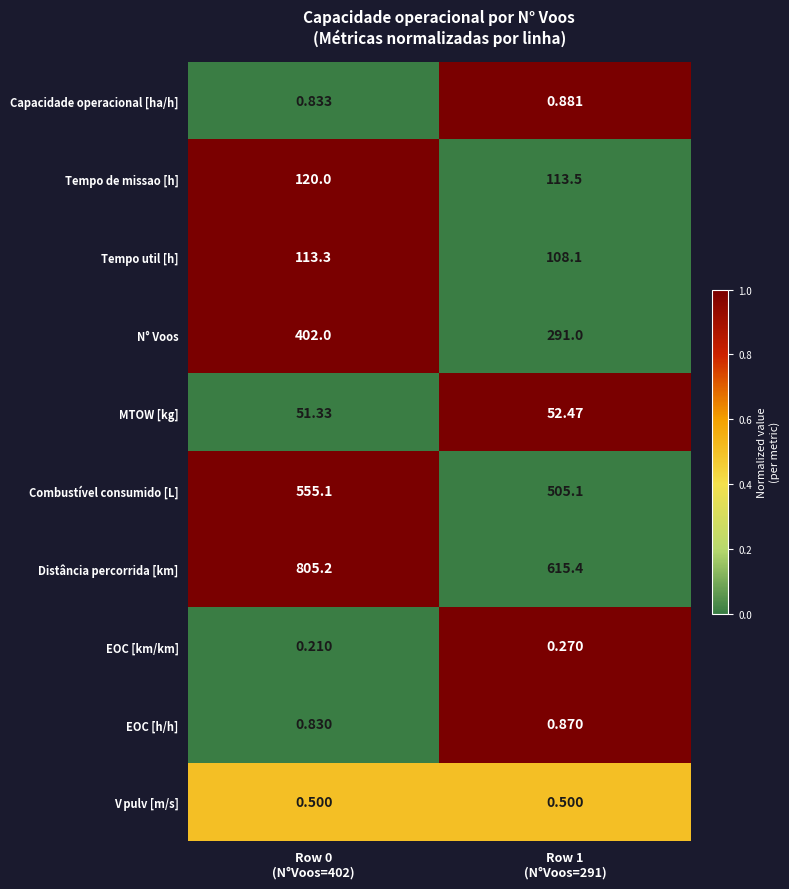

Which series has the largest total across all categories?

Distância percorrida [km]